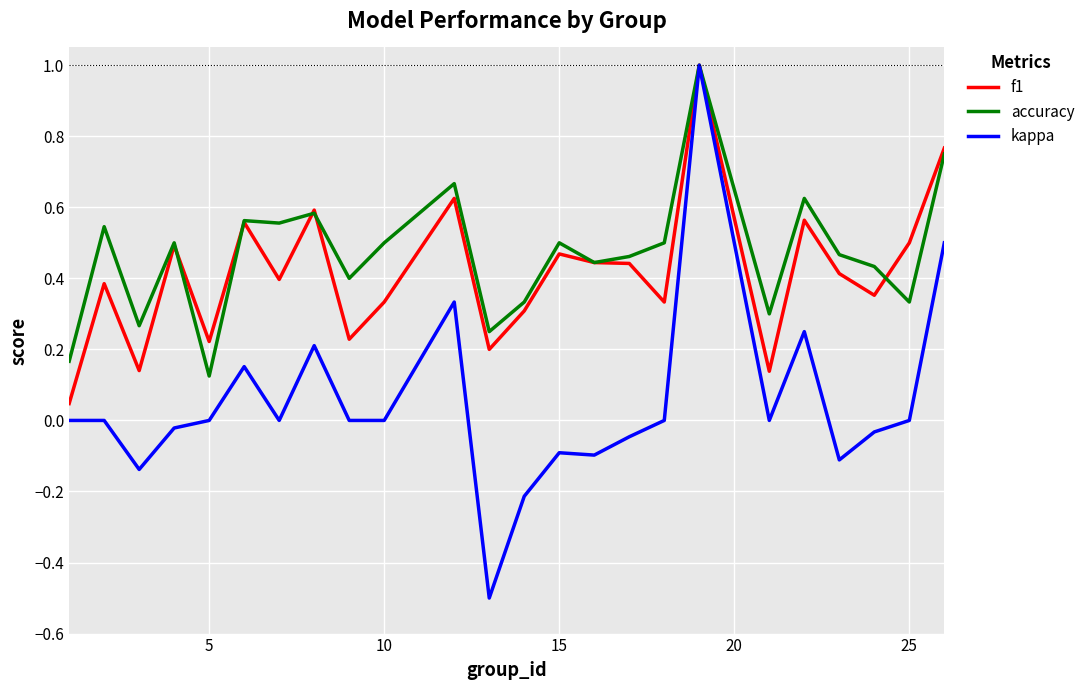

Which series has the largest range (max minus min)?

kappa